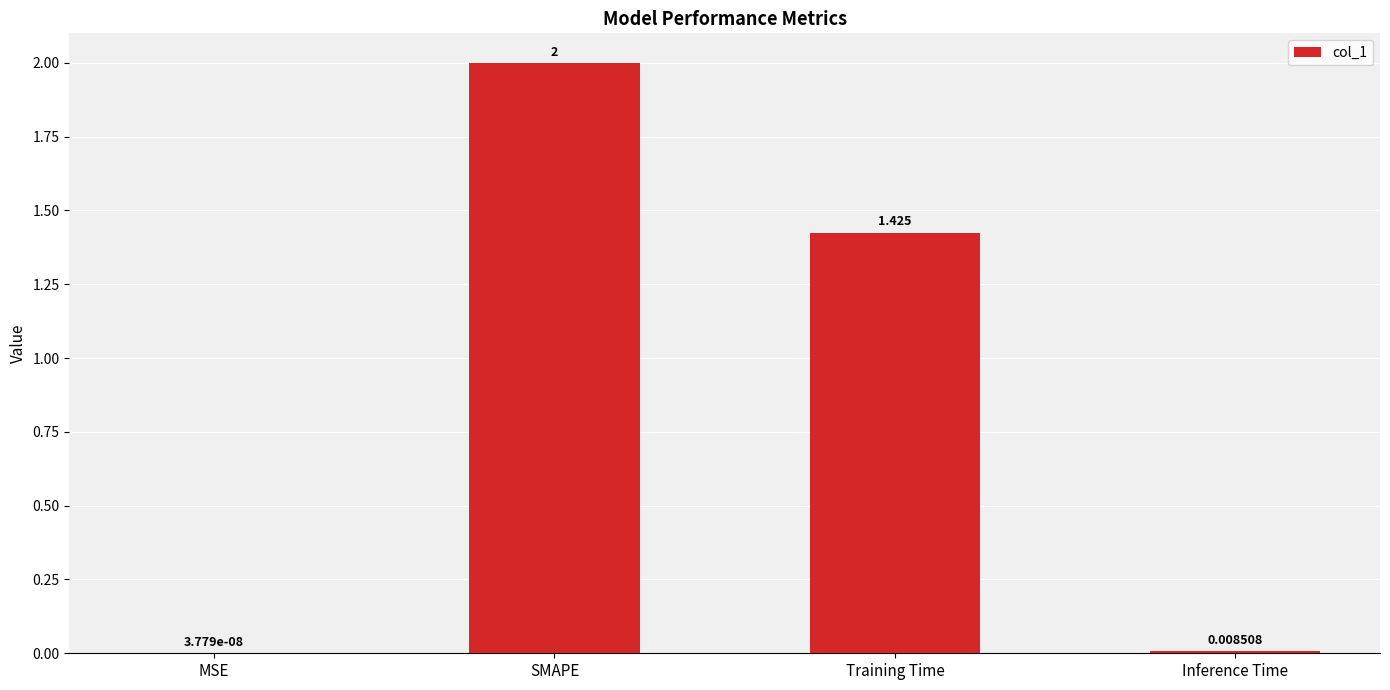

Count the number of data series in this chart.

1